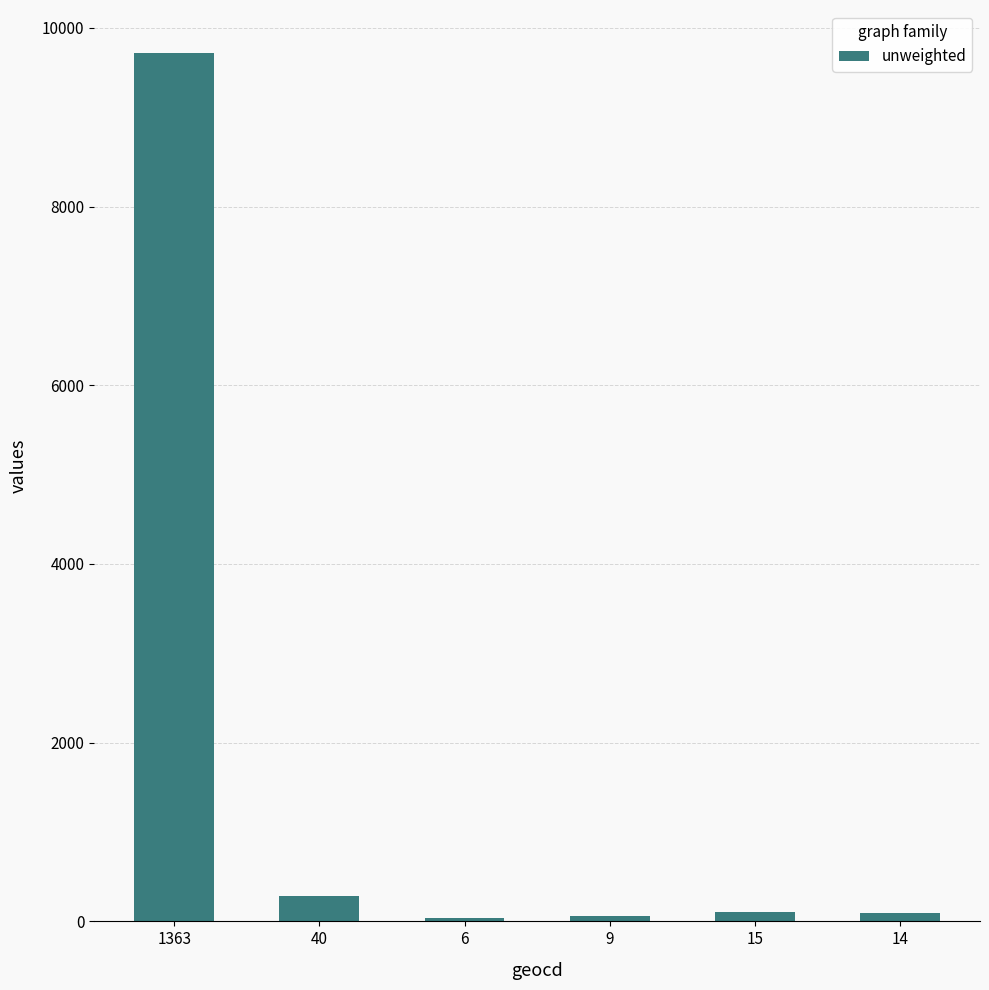

Is it true that the value at 1363 is 9714?

True